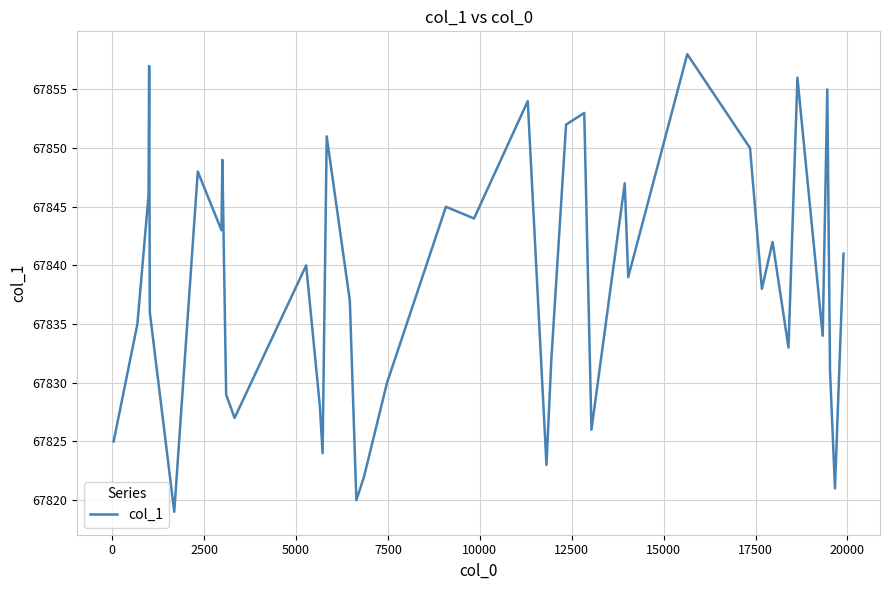

What is the difference between the maximum and minimum values?

39